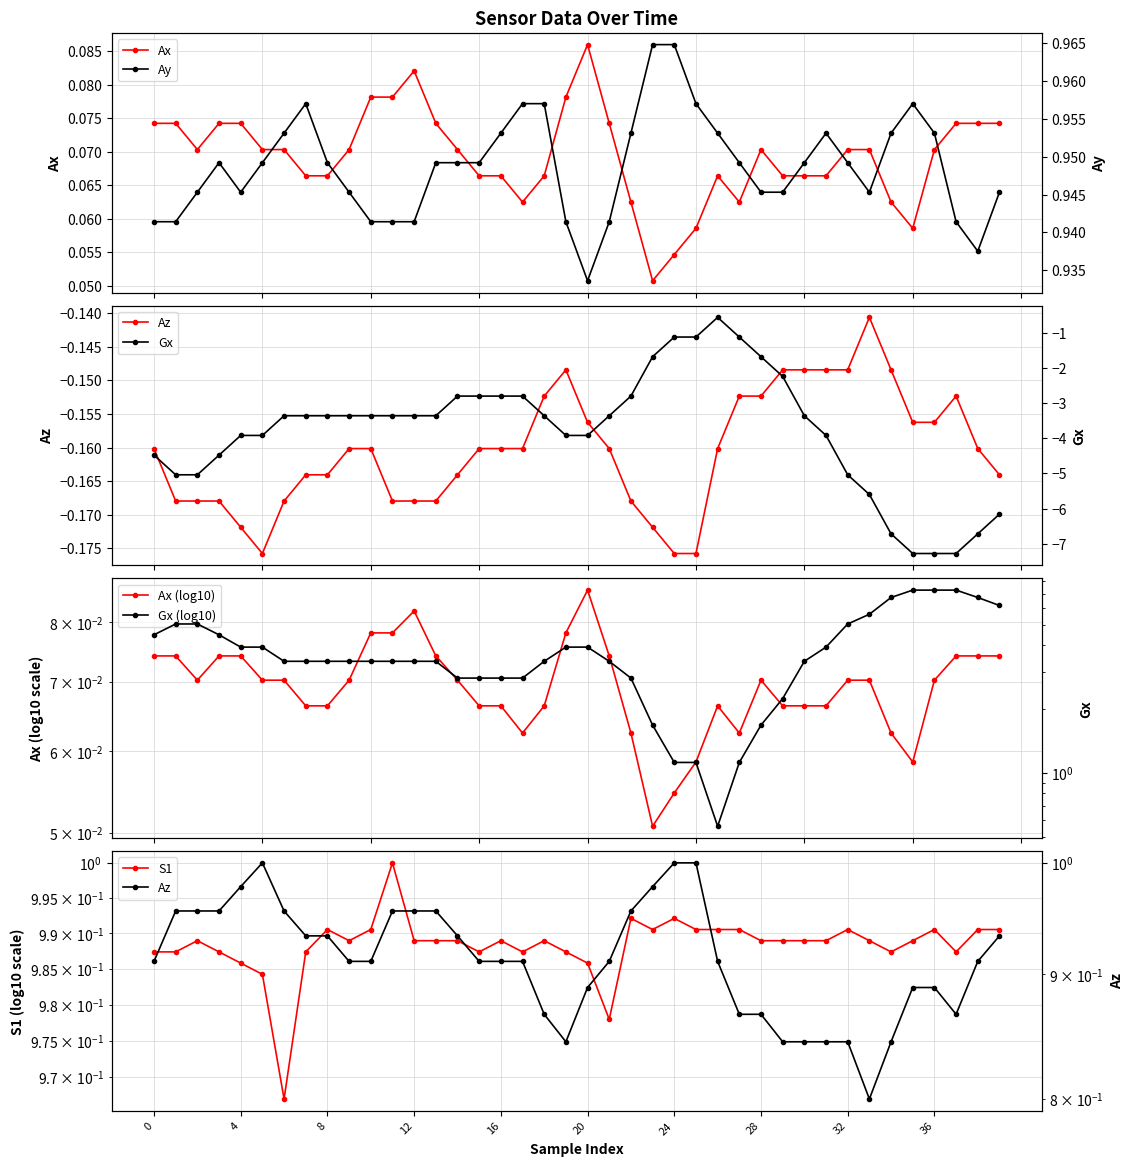

Which series has the largest range (max minus min)?

Gx